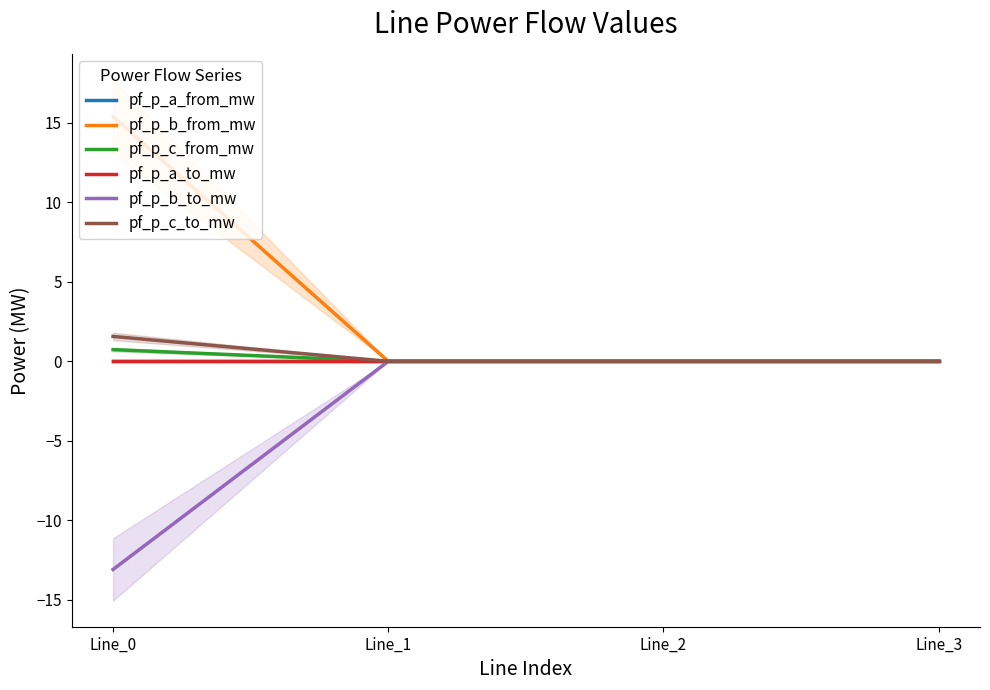

True or false: pf_p_b_to_mw and pf_p_c_from_mw intersect in this chart.

False